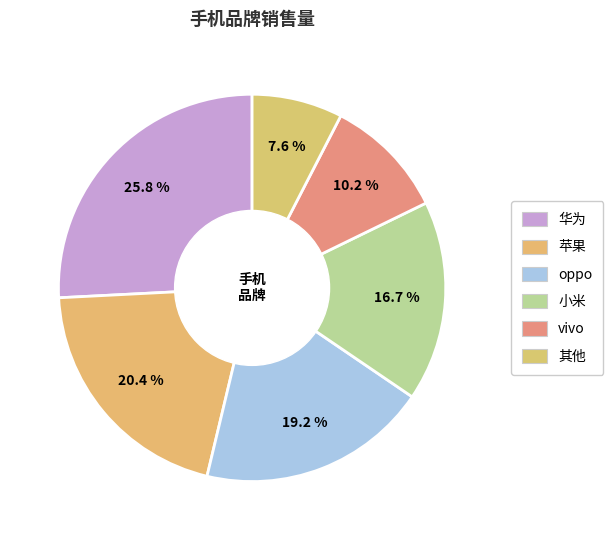

Which slice is the largest?

华为